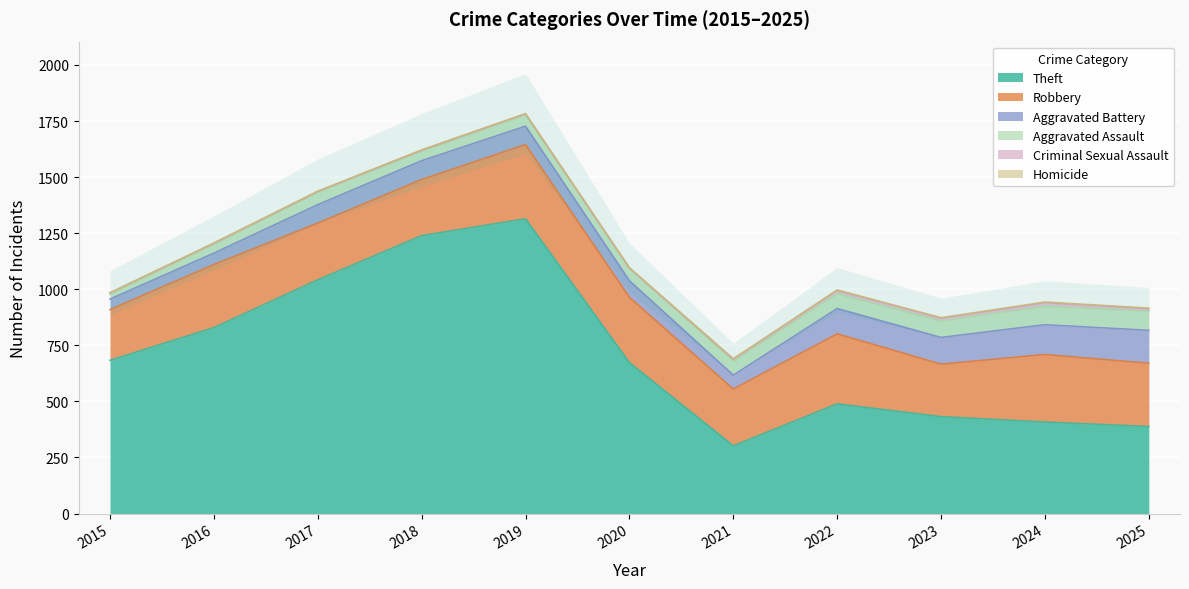

What is the sum of all Aggravated Battery values?

994